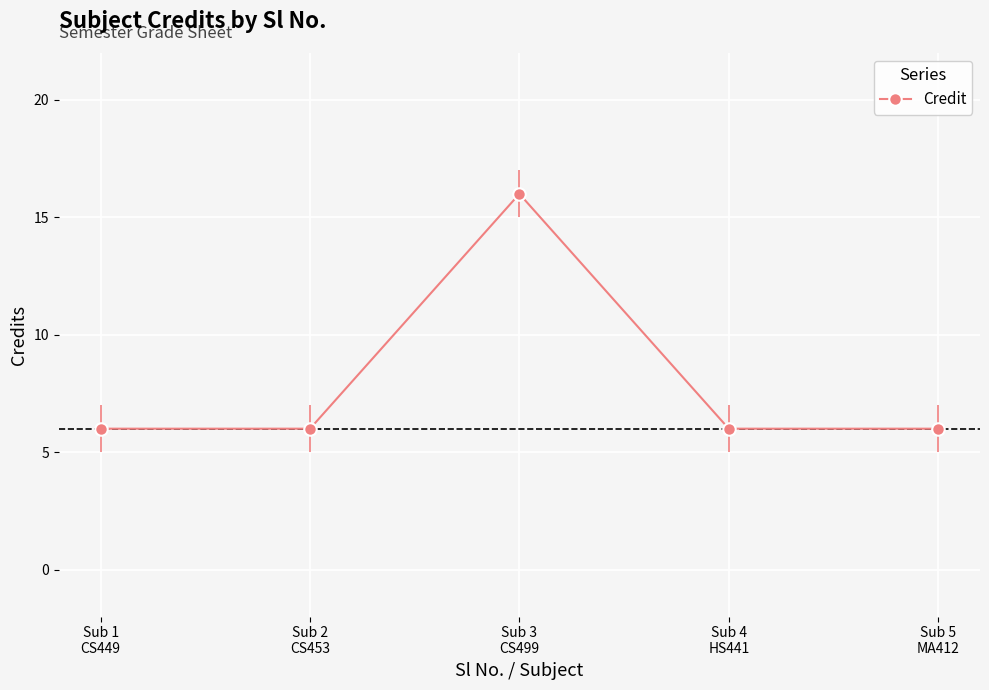

The chart shows a value of 6 at Sub 1
CS449. True or false?

True